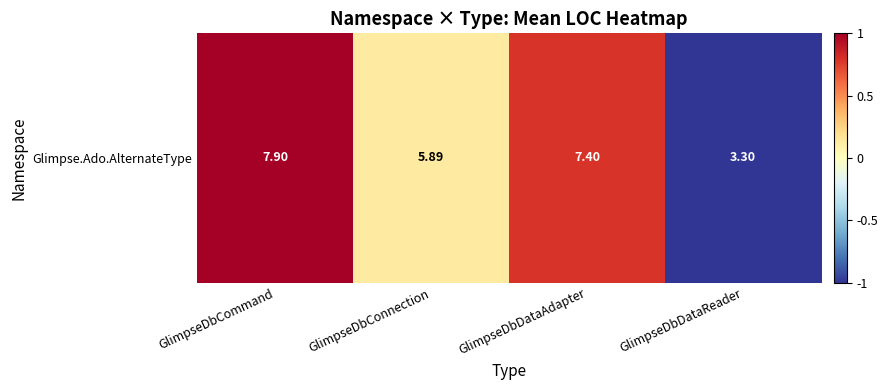

The chart shows a value of 0.1 at GlimpseDbConnection. True or false?

True